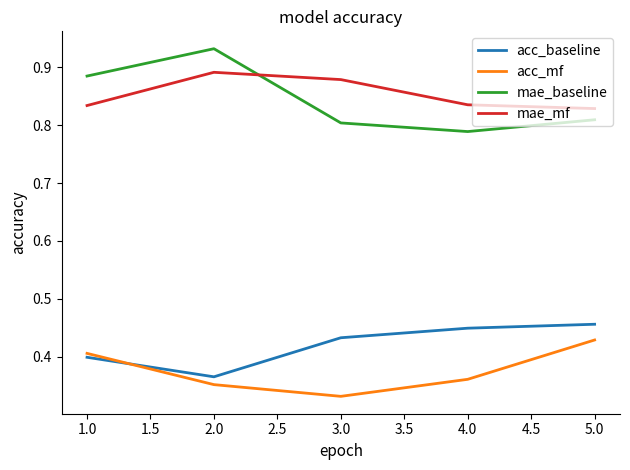

What is the difference between the second highest and minimum values in the acc_mf series?

0.1